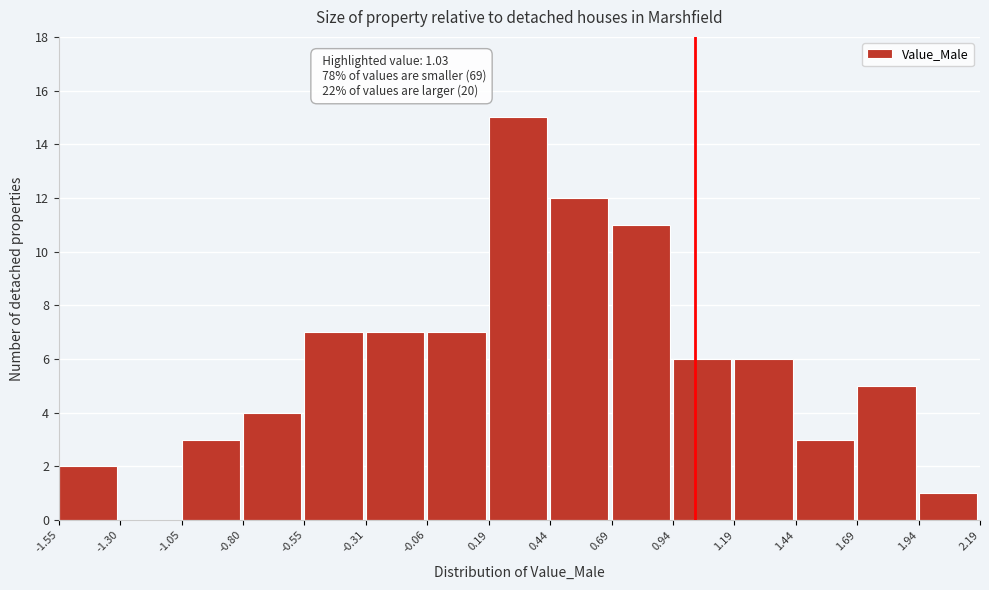

Over which range of the x-axis is the bar tallest?

0.19 to 0.44